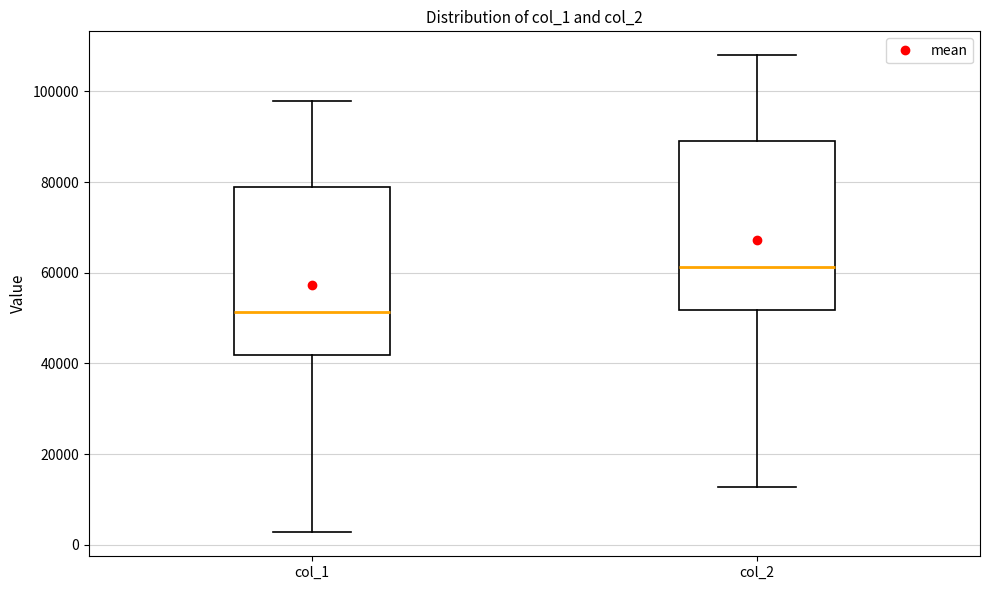

Reading left to right, transcribe this box plot: for each box, give where its median line is, the range the box spans, and where its two whiskers end, as read against the y-axis. The values are not printed on the chart, so give them approximately, as read against the axis.

col_1: median 52000, box 42000 to 78000, whiskers 2000 to 98000
col_2: median 62000, box 52000 to 88000, whiskers 12000 to 108000